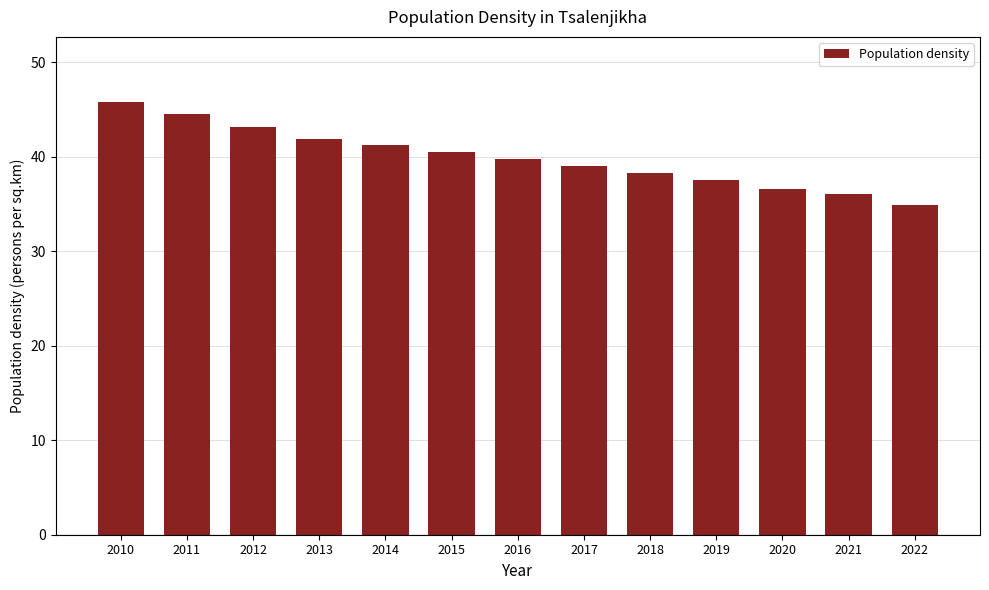

What is the sum of all values?

519.1